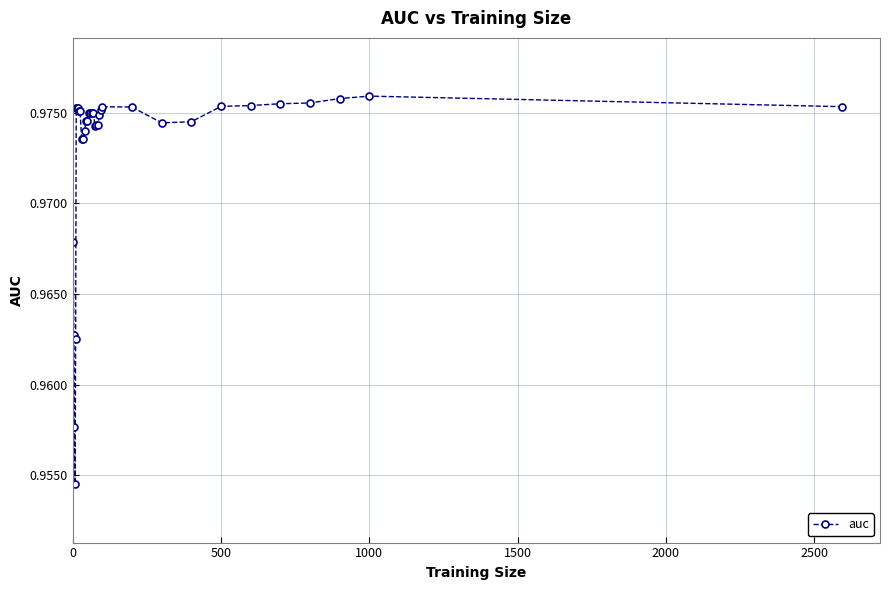

Count the values in the range 0 to 1.

36